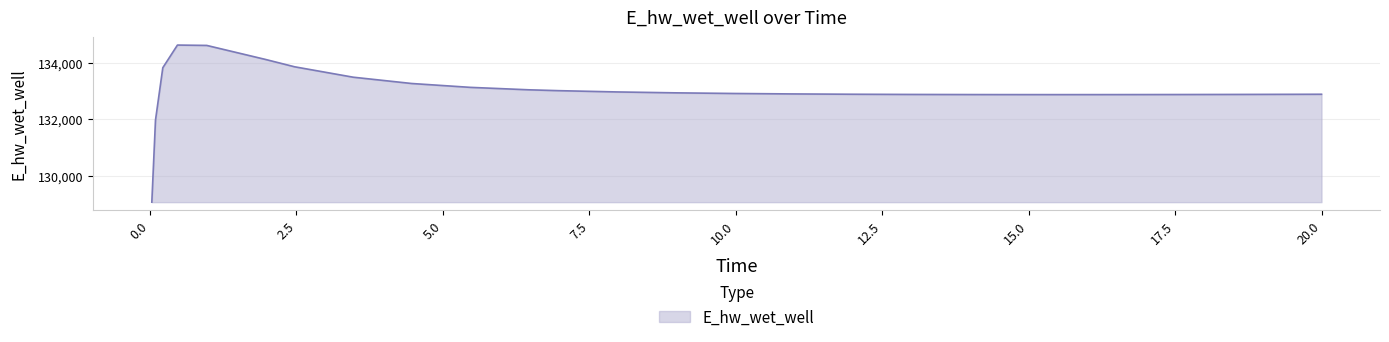

What is the maximum value shown in the chart?

134627.6